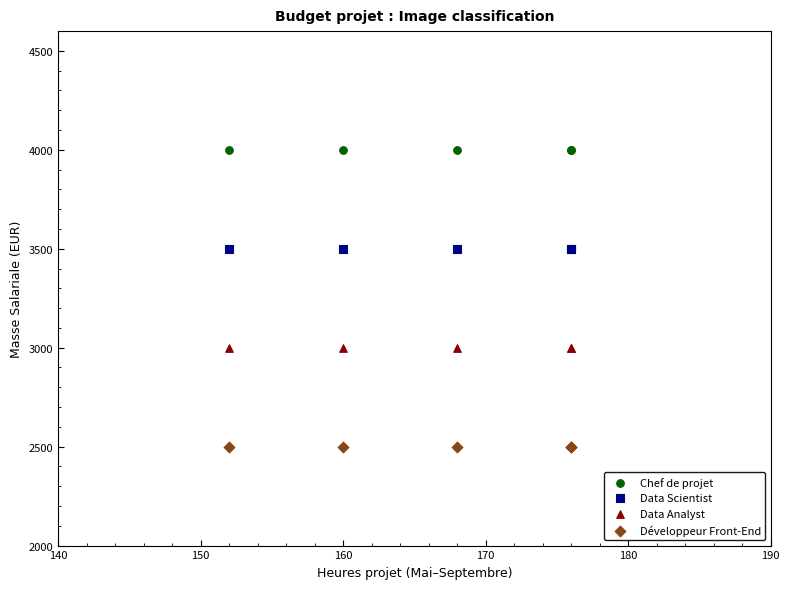

Which series reaches the minimum Y coordinate?

Développeur Front-End